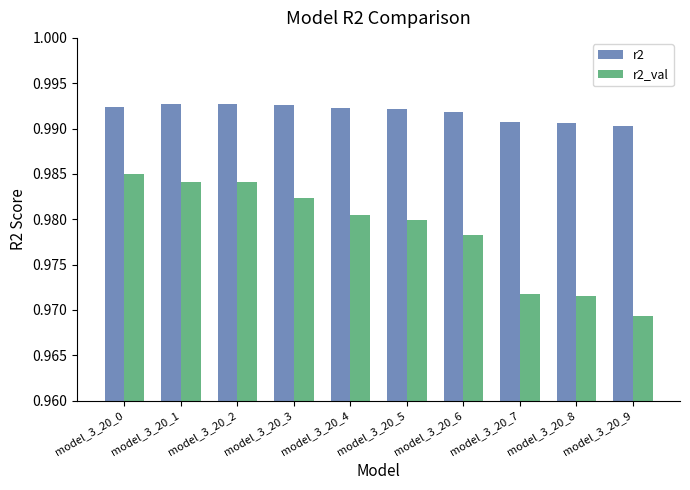

Which series has the largest total across all categories?

r2